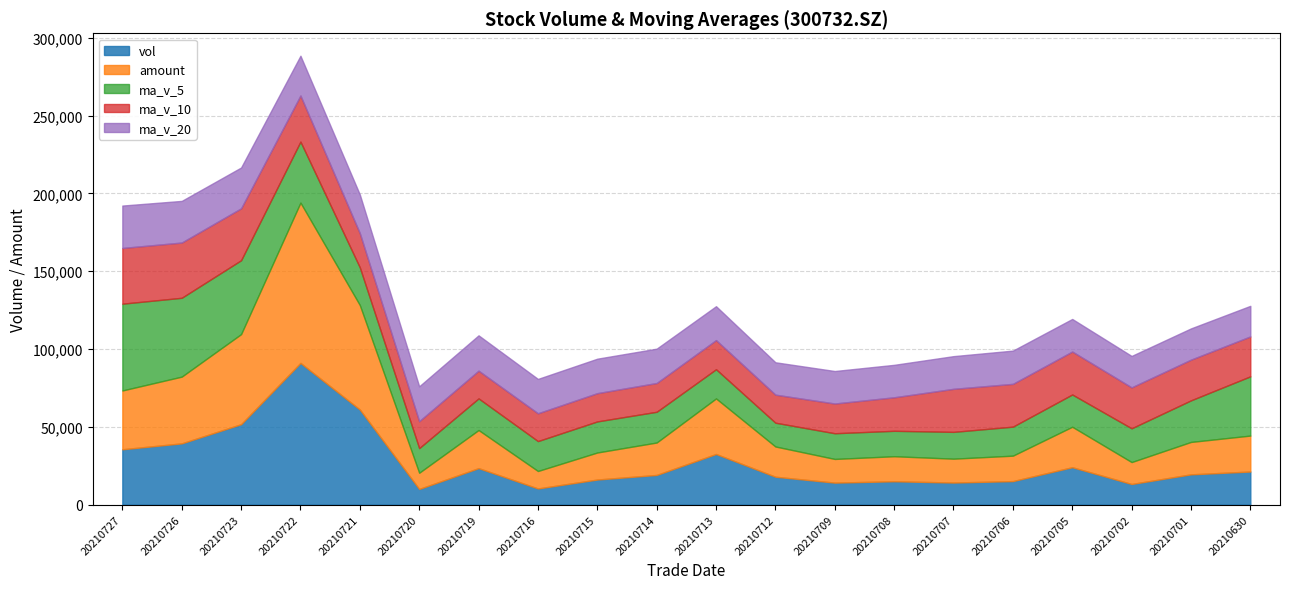

How many times do ma_v_20 and amount cross each other?

8